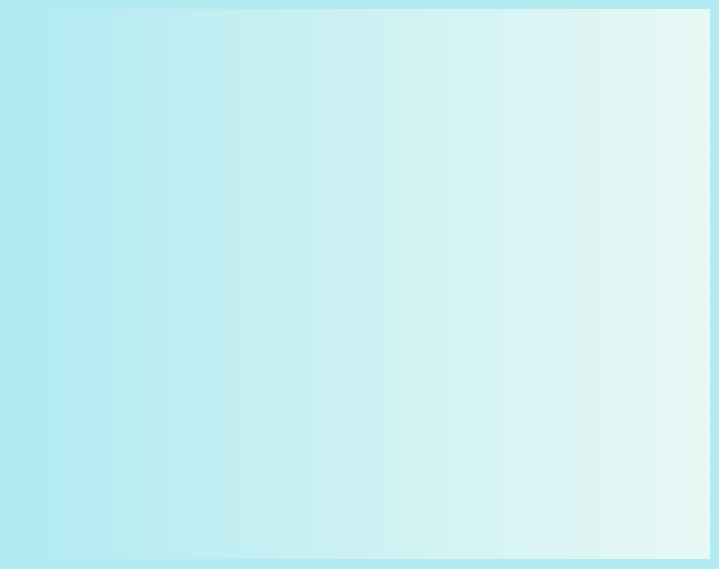

Which category has the biggest portion of the pie?

C_inst